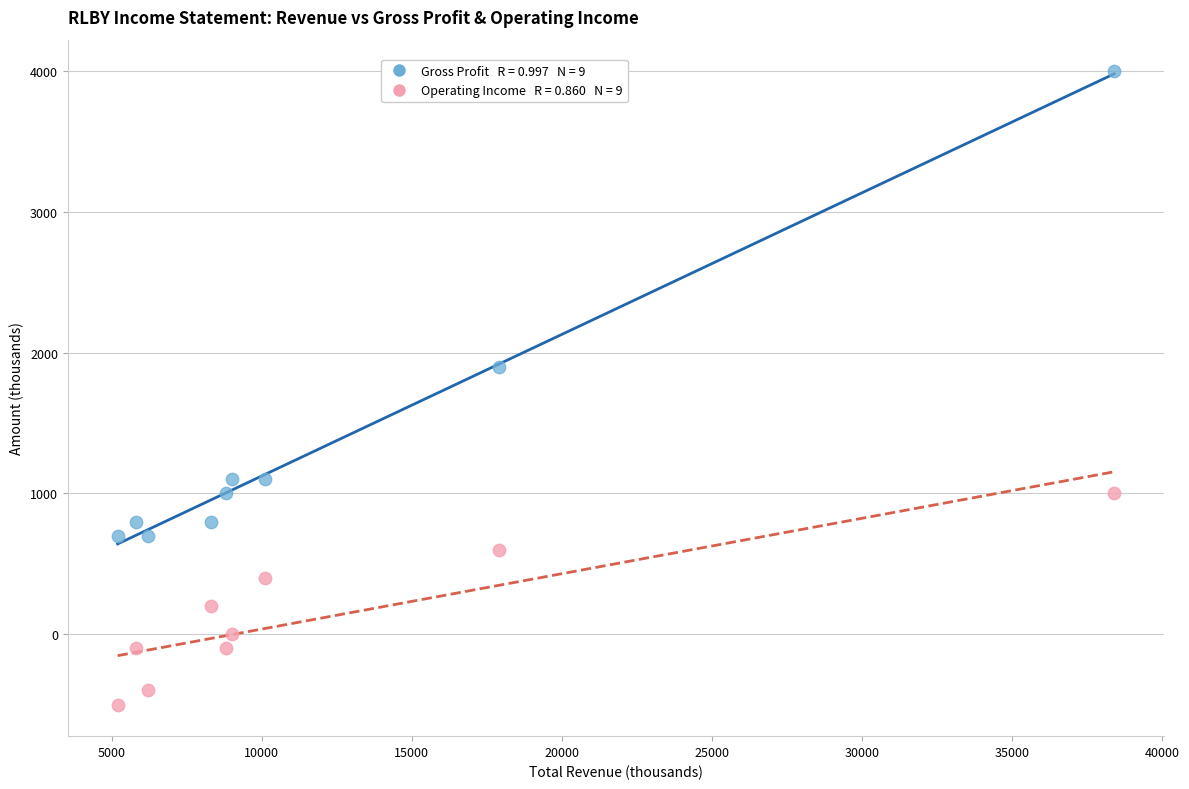

Across all series, what Y value is closest to 1750?

1900